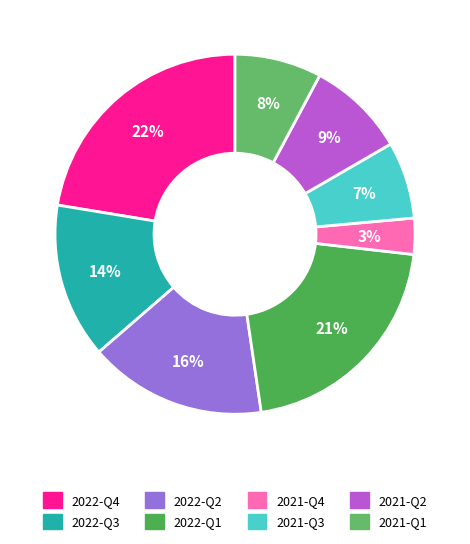

Is it true that 2021-Q1 is 18% of the pie?

False